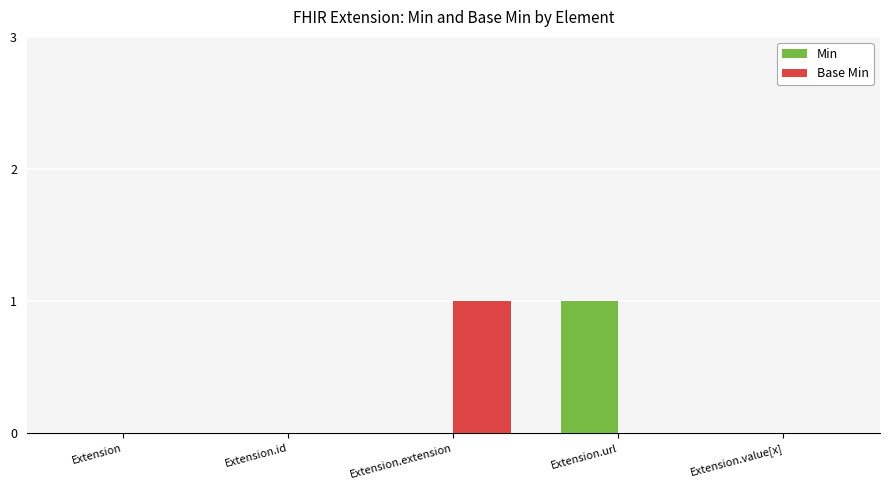

What is the sum of all Min values?

1